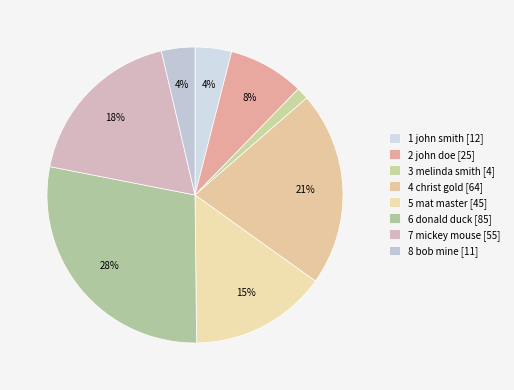

To the nearest percent, what is the difference between the largest and smallest slice percentages?

27%